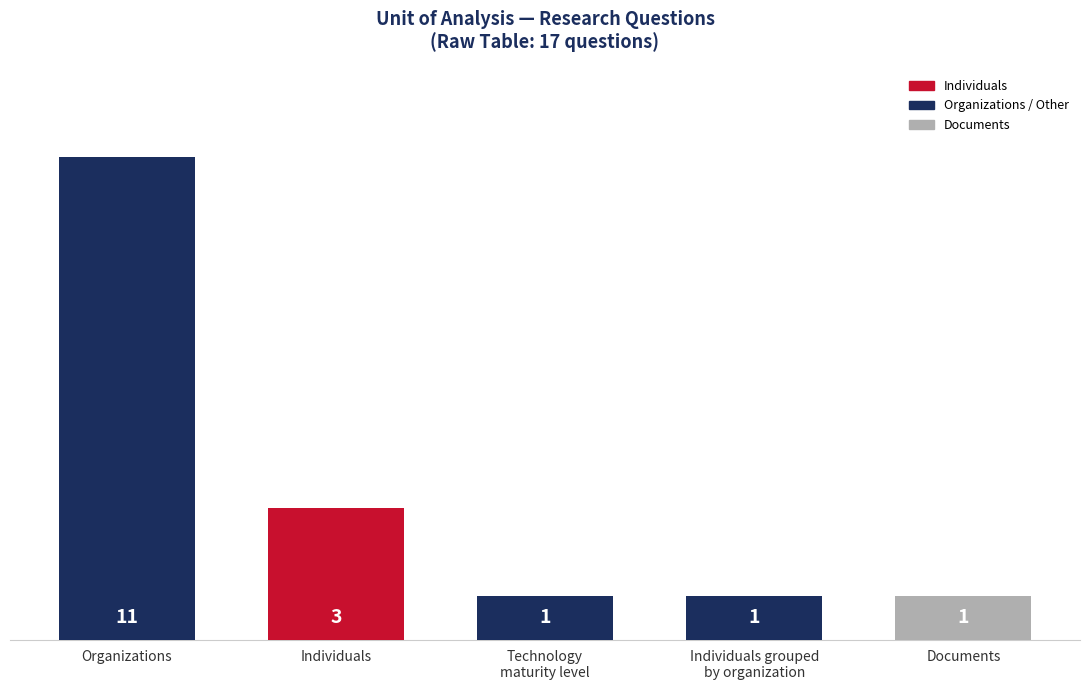

What is the difference between the second highest and minimum values?

2